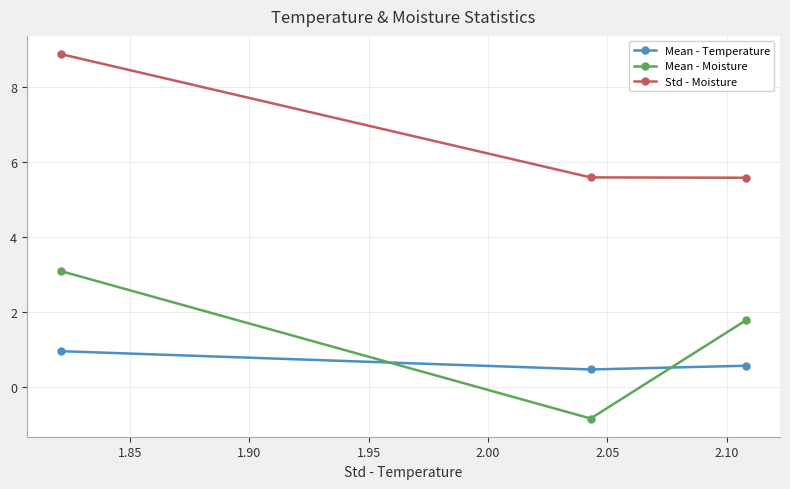

Which series has the largest range (max minus min)?

Mean - Moisture